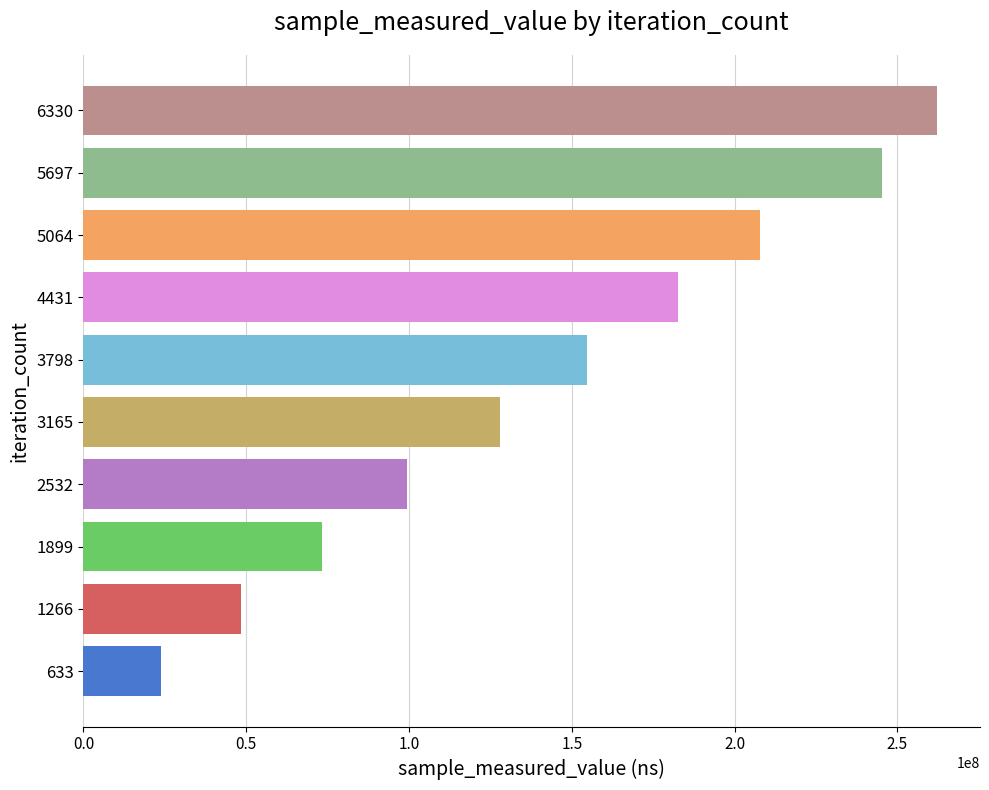

Between 3165 and 5064, which is larger?

5064